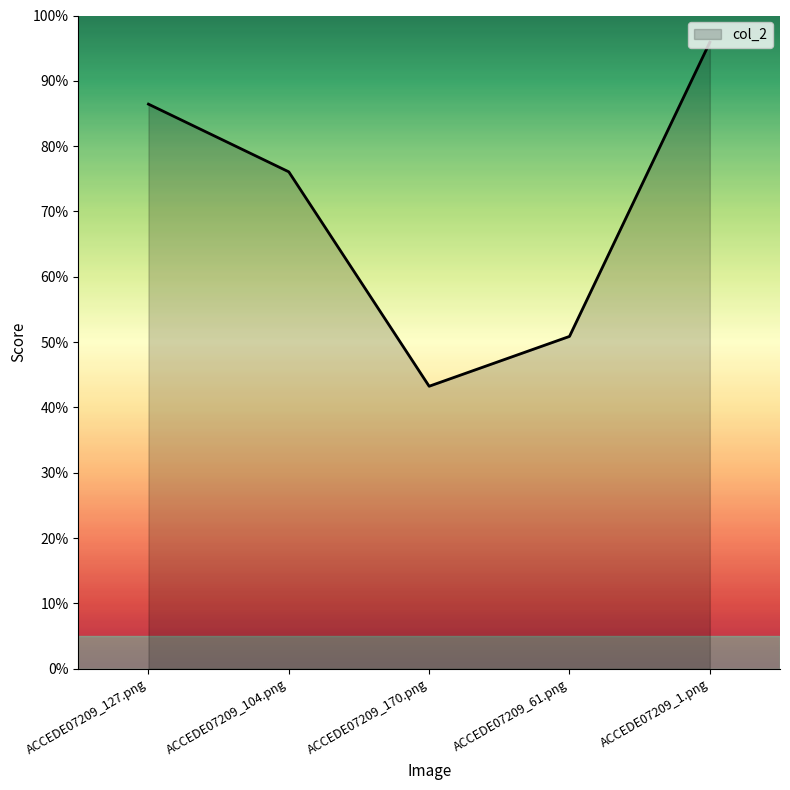

Which label corresponds to the smallest value in the chart?

ACCEDE07209_170.png